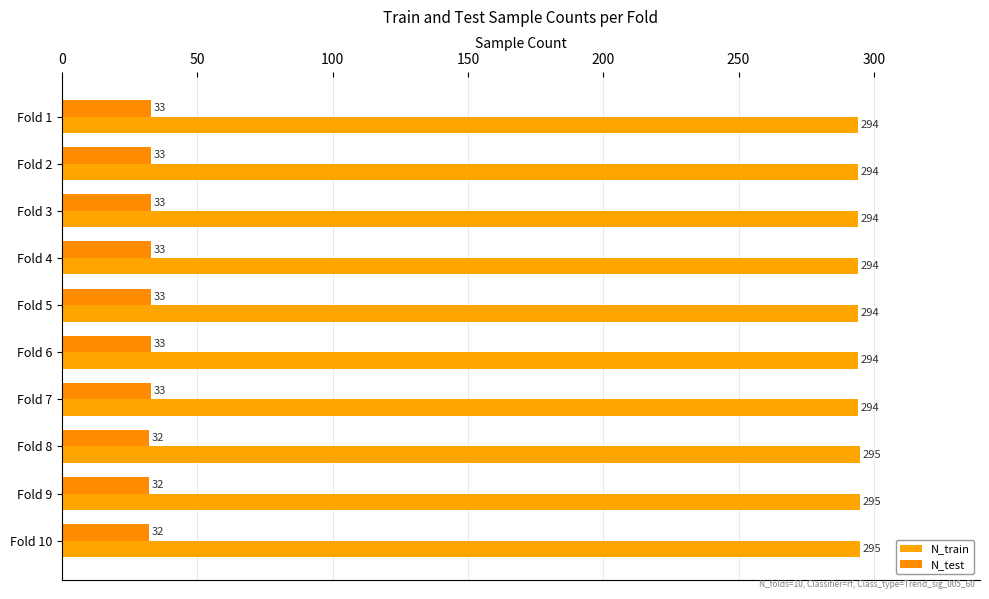

How many data points in N_train are above 294?

3